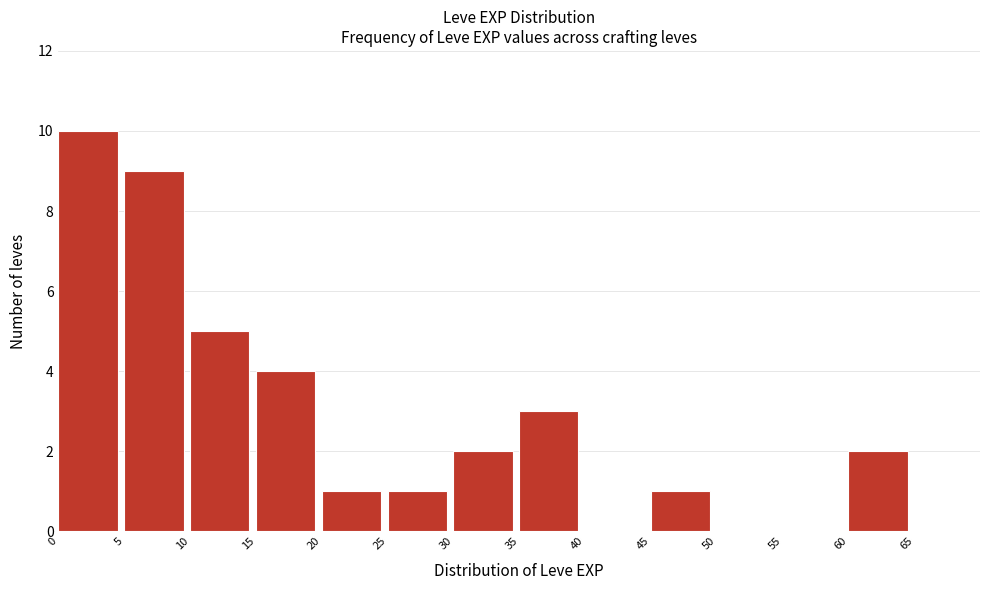

How tall is the bar that spans 45 to 50 on the x-axis? The values are not printed on the chart, so give them approximately, as read against the axis.

1